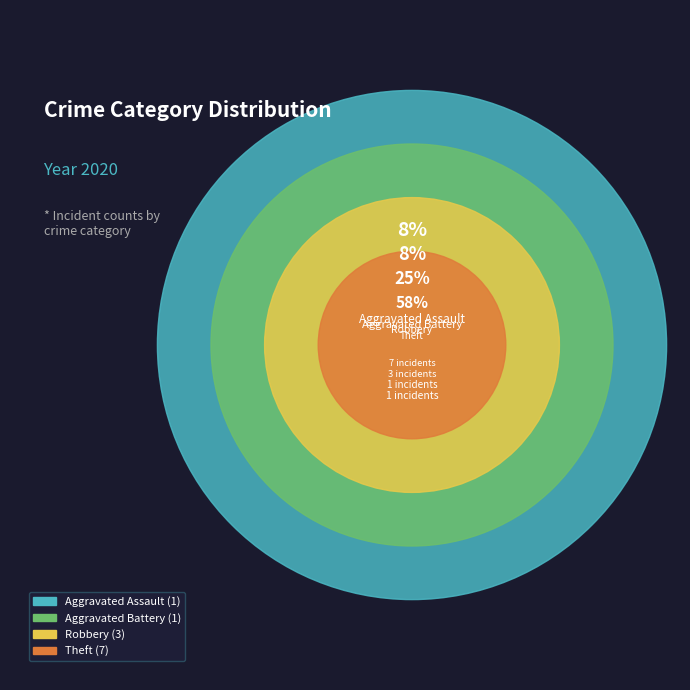

Between Theft and Robbery, which is larger?

Theft